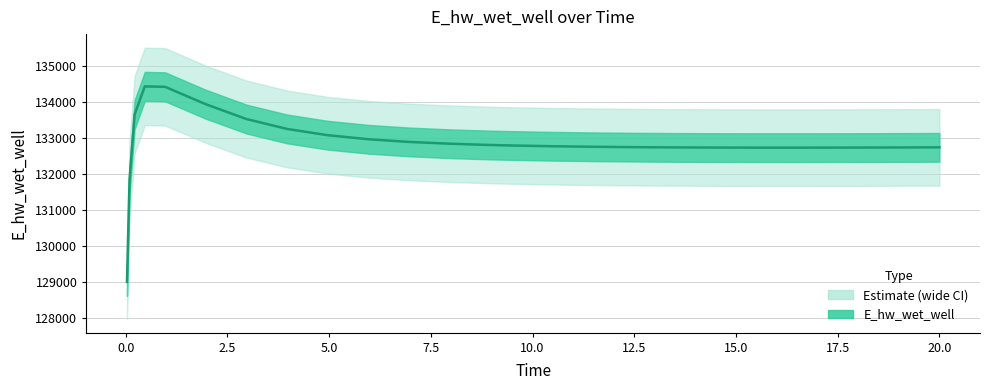

How many lines are shown in the chart?

1